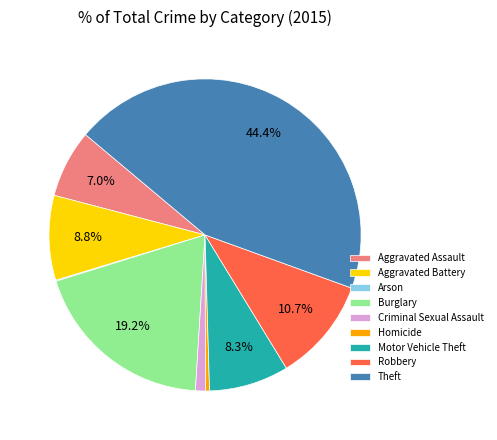

Which slice is the largest?

Theft